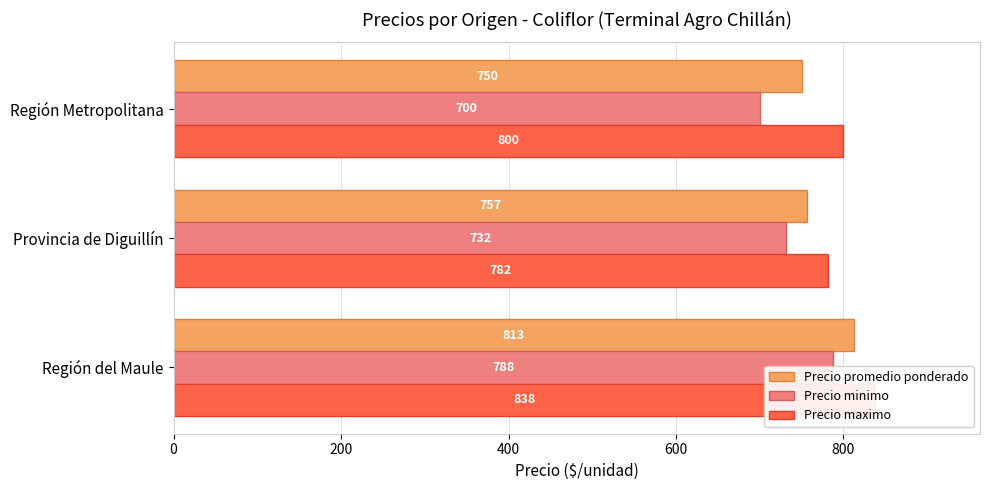

How many values in the Precio minimo series are below 731?

1